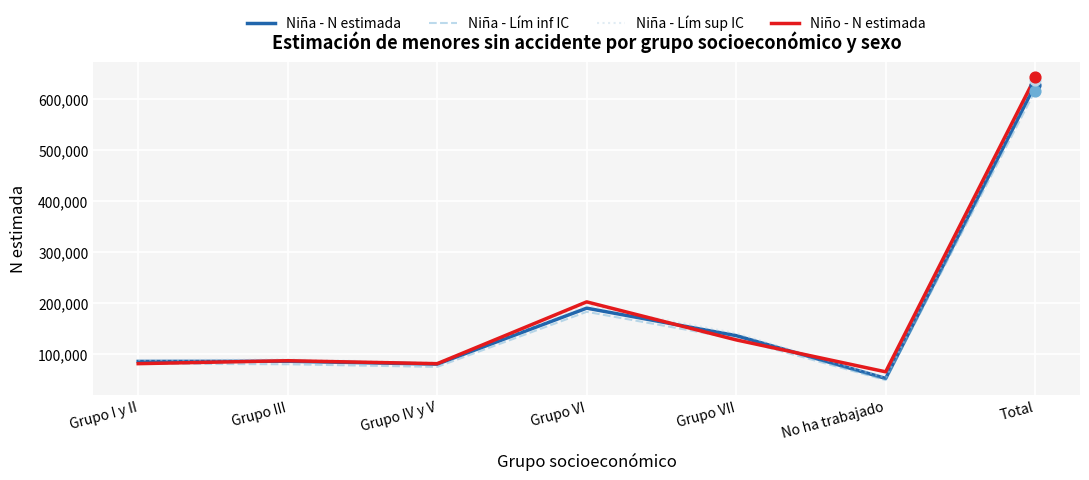

At how many categories does at least one series exceed 50469?

7